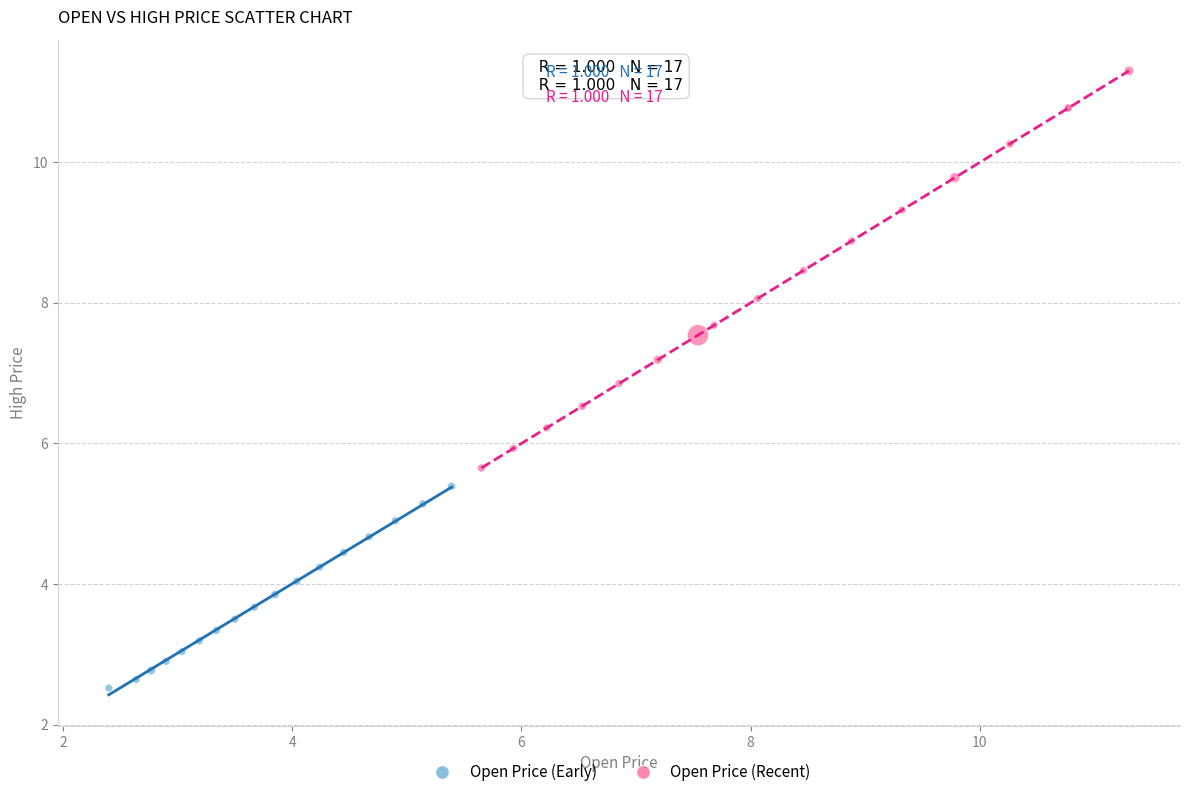

Which series reaches the minimum Y coordinate?

Open Price (Early)